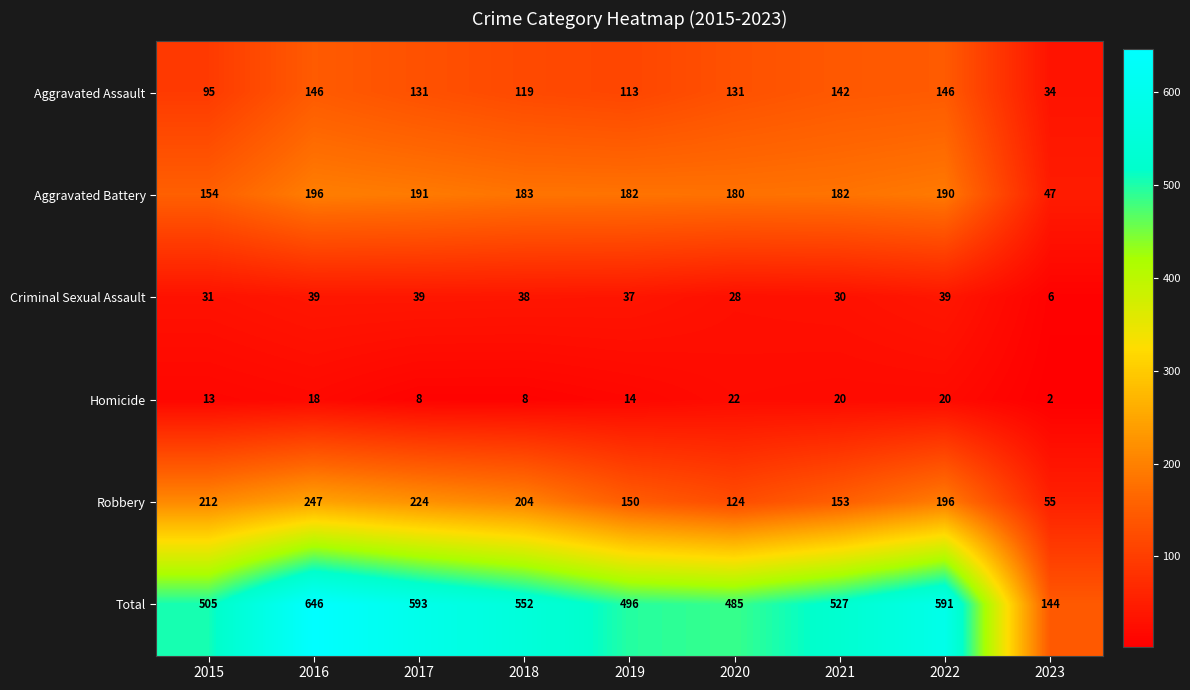

Count the Homicide values in the range 8 to 20.

7